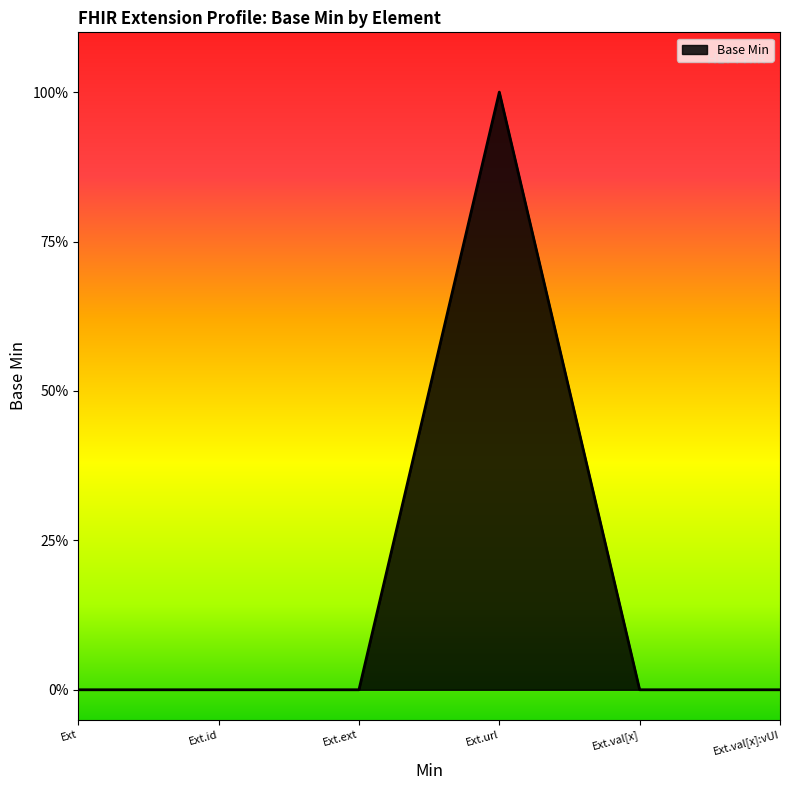

Reading right to left, extract all data points from this chart.

0	0	1	0	0	0